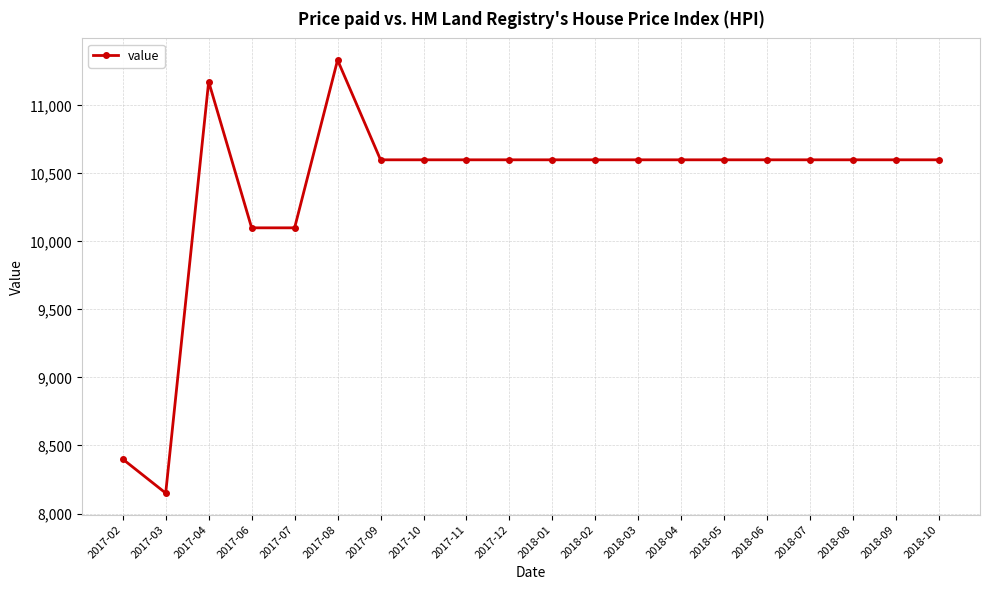

What is the ratio of the value at 2018-02 to the value at 2018-01?

1.0